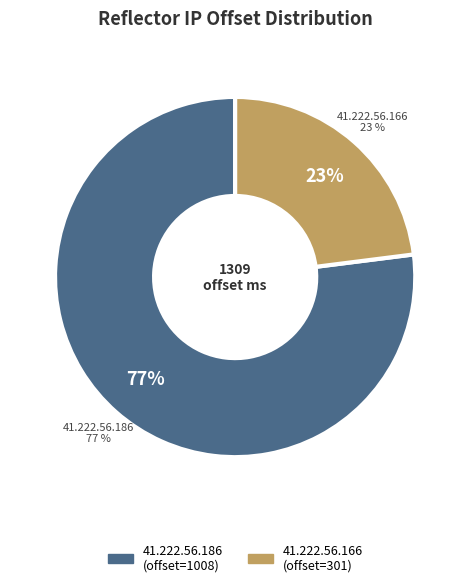

Is the sum of 41.222.56.186 and 41.222.56.166 greater than half?

Yes